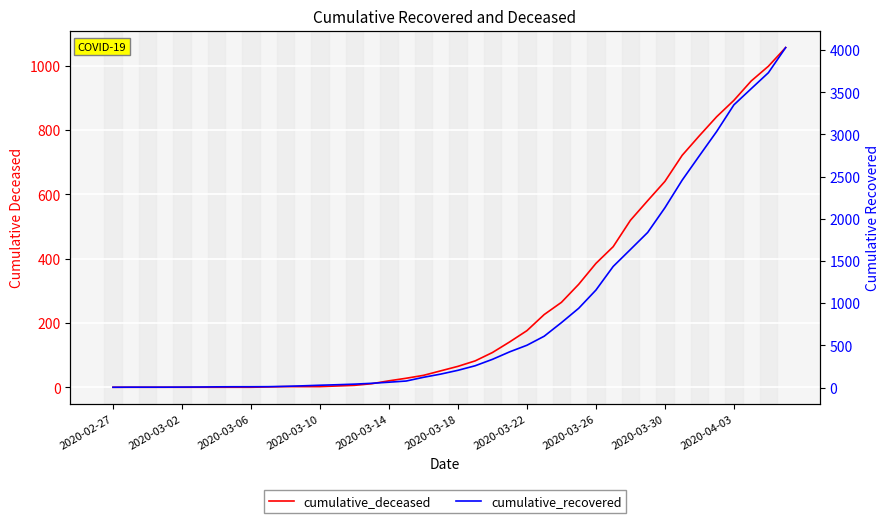

Reading left to right, transcribe all the data shown in this chart.

cumulative_deceased: 0	0	0	0	0	0	0	0	0	1	2	2	2	4	6	11	20	28	37	51	65	82	108	141	176	226	264	320	385	437	519	580	640	721	782	841	892	952	998	1056
cumulative_recovered: 3	4	4	4	5	6	8	9	9	10	14	20	27	33	40	50	63	77	121	159	204	258	334	423	501	608	769	939	1155	1435	1636	1838	2131	2458	2748	3035	3351	3542	3732	4030